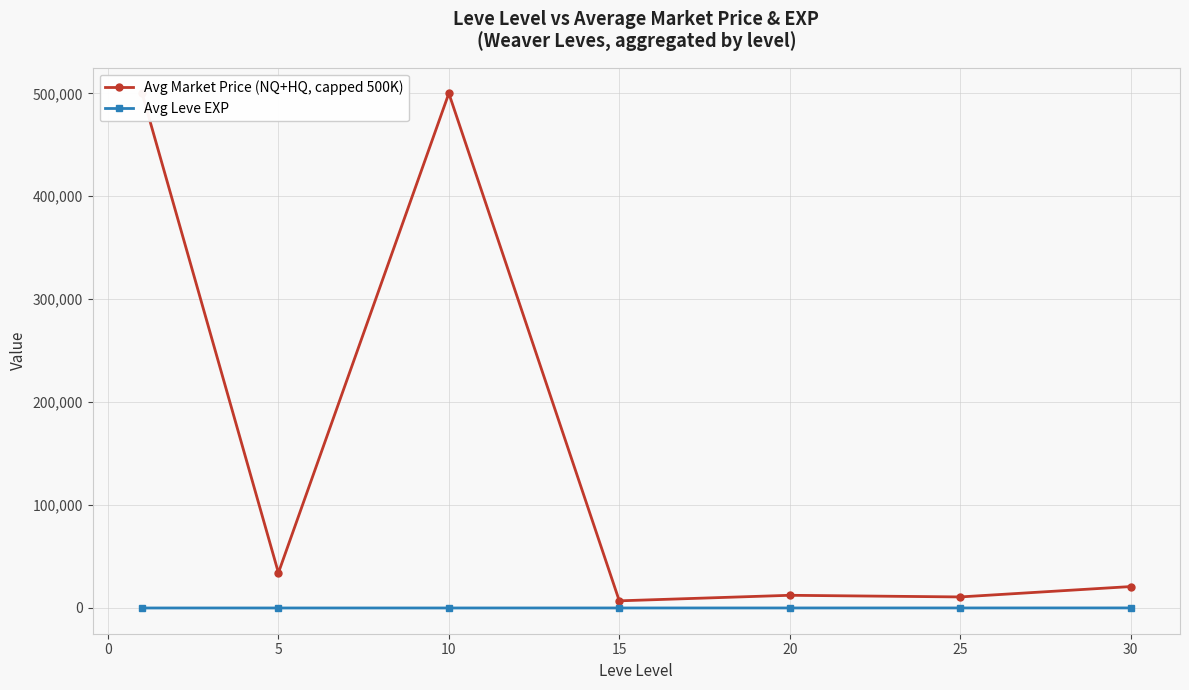

Reading right to left, what are all the values shown in this chart?

Avg Market Price (NQ+HQ, capped 500K): 20812.2	10737.7	12335.8	6954.8	500000.0	34200.2	500000.0
Avg Leve EXP: 59.0	34.7	23.3	22.3	7.7	6.2	1.3